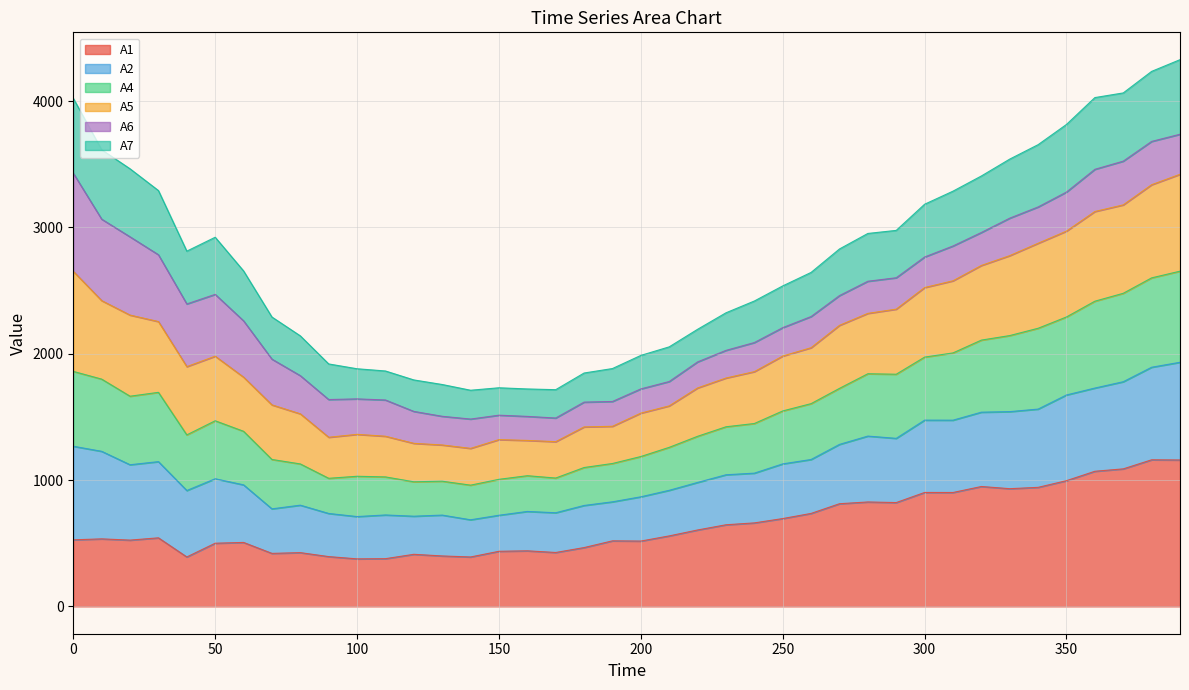

What is the greatest value displayed?

4327.5